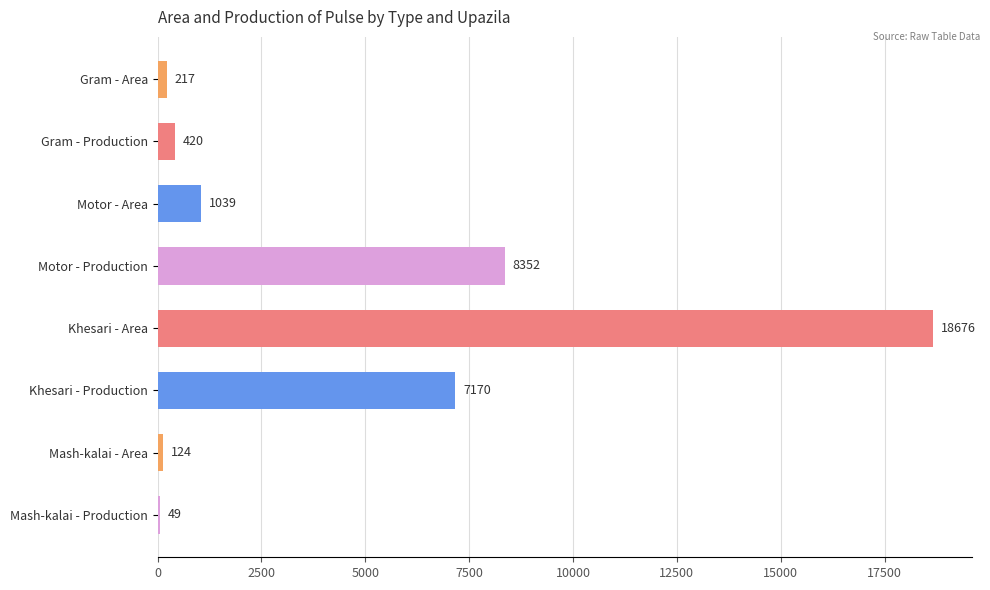

What is the sum of all values?

36047